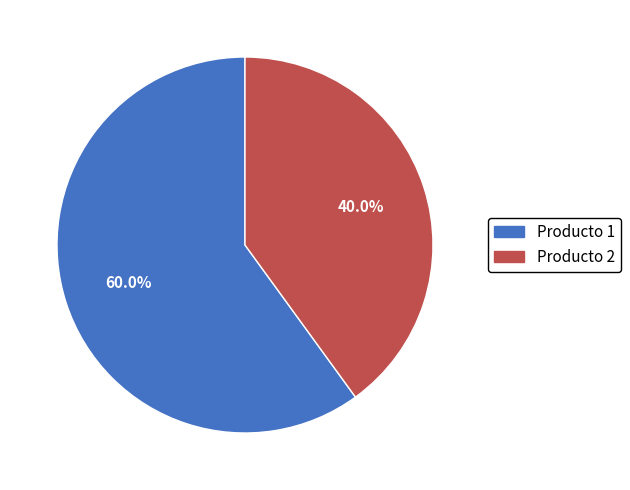

Combined, do Producto 2 and Producto 1 account for over 50%?

Yes